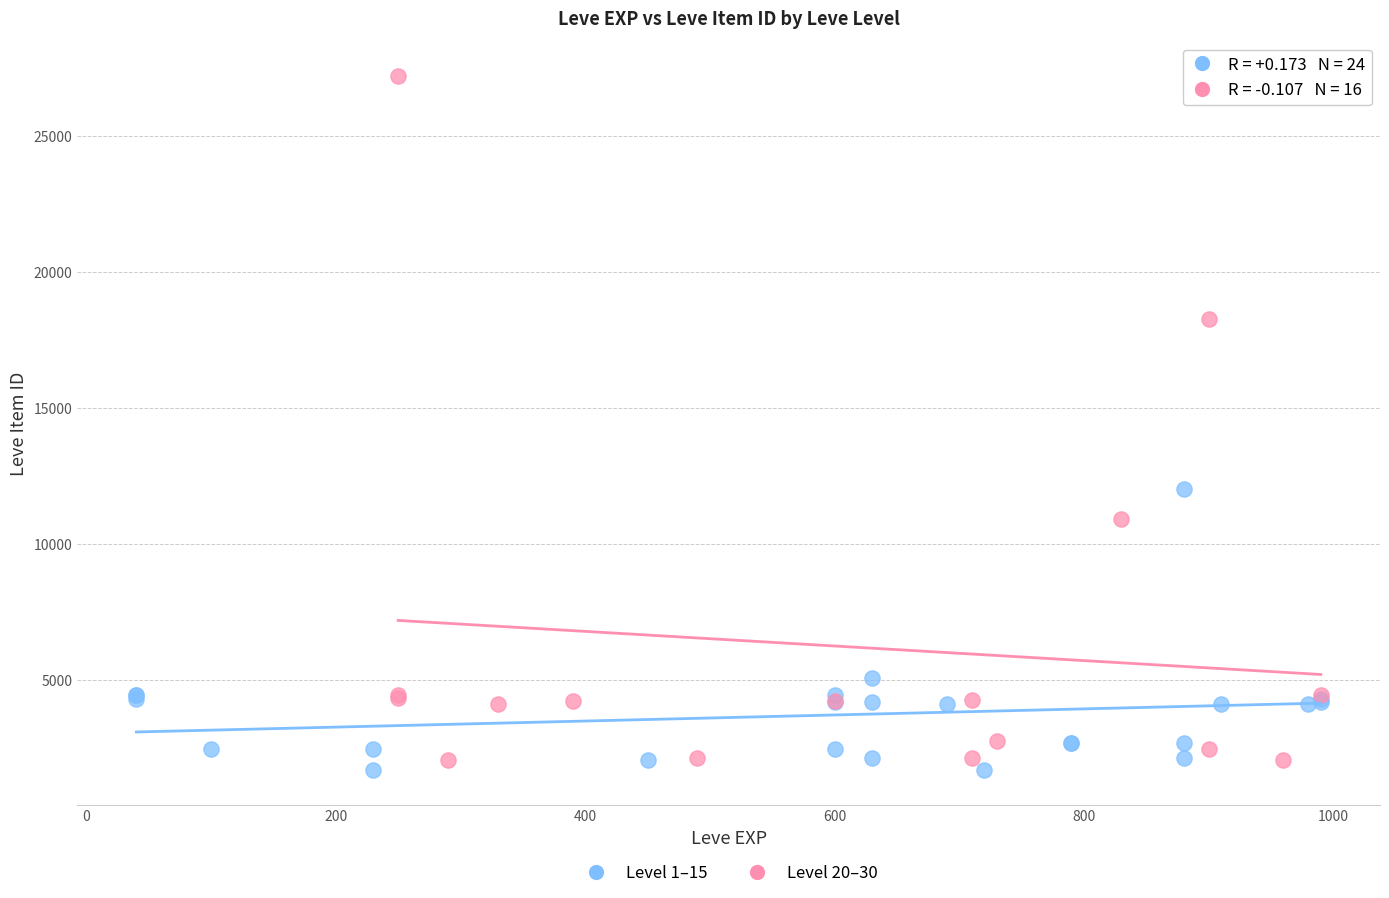

Which series contains the highest Y value?

Level 20–30